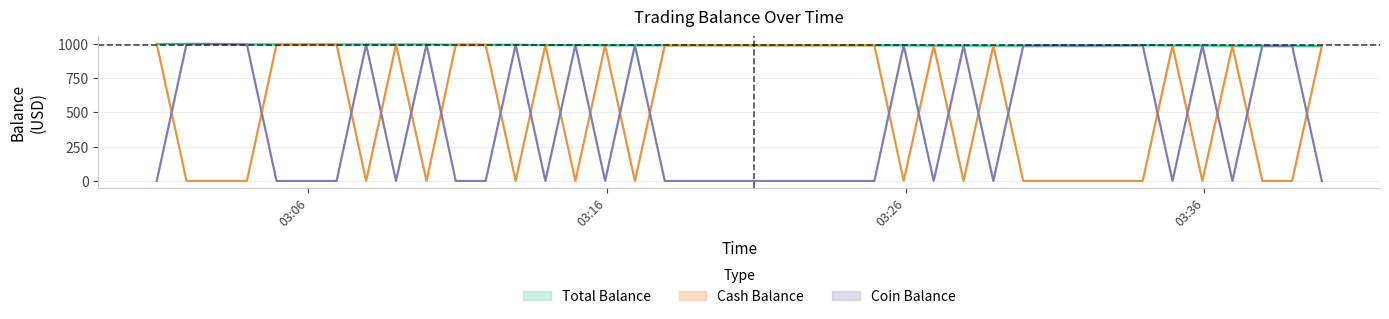

What is the sum of all Total Balance values?

39655.0